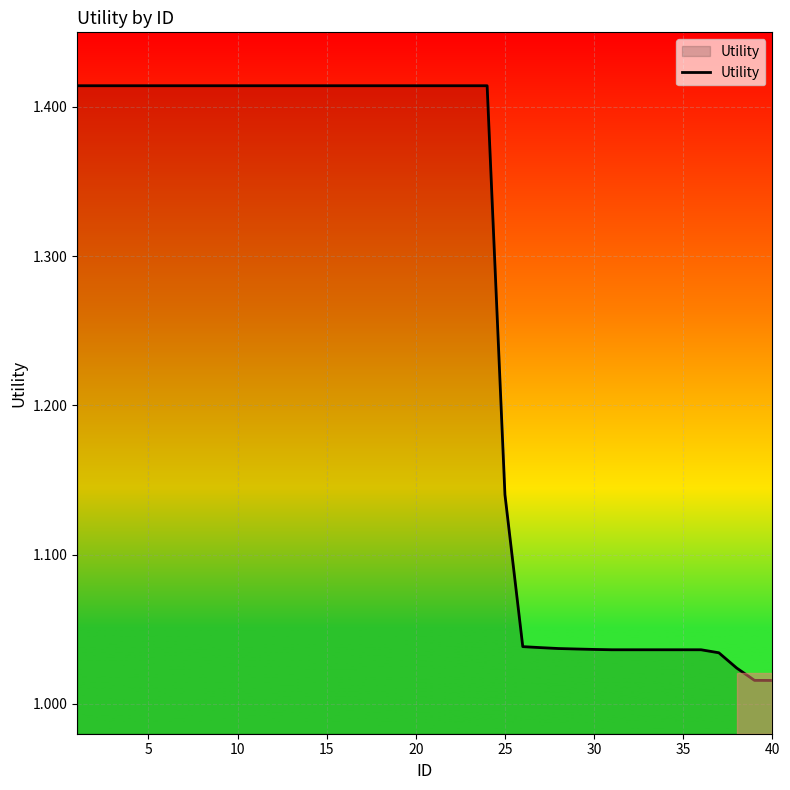

What is the difference between the maximum and minimum values?

0.4